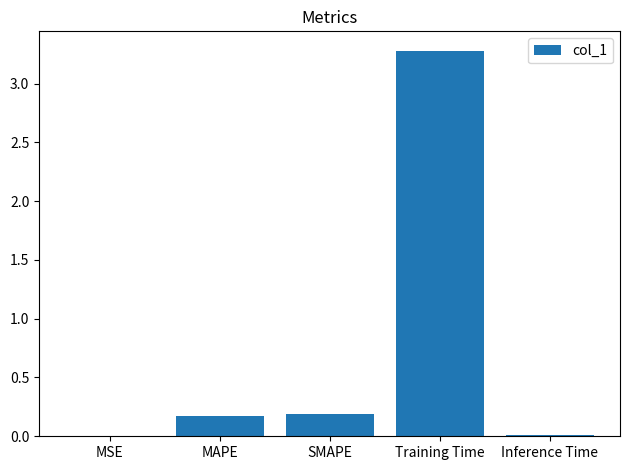

What is the maximum value shown in the chart?

3.3